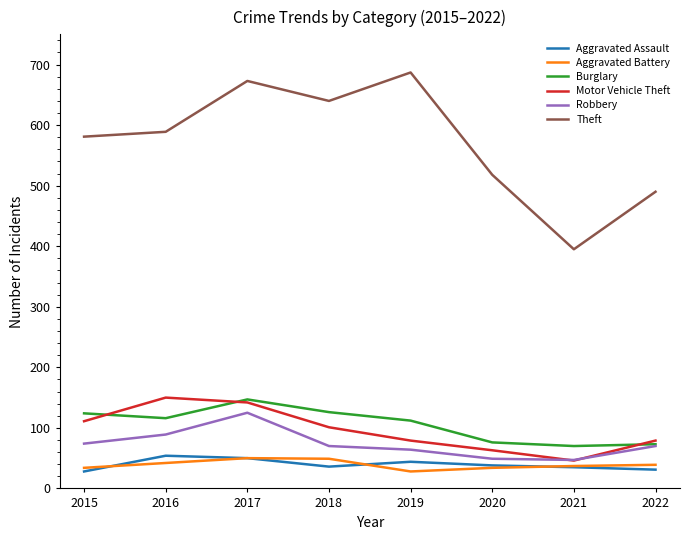

What is the sum of the Robbery values at 2017 and 2018?

195